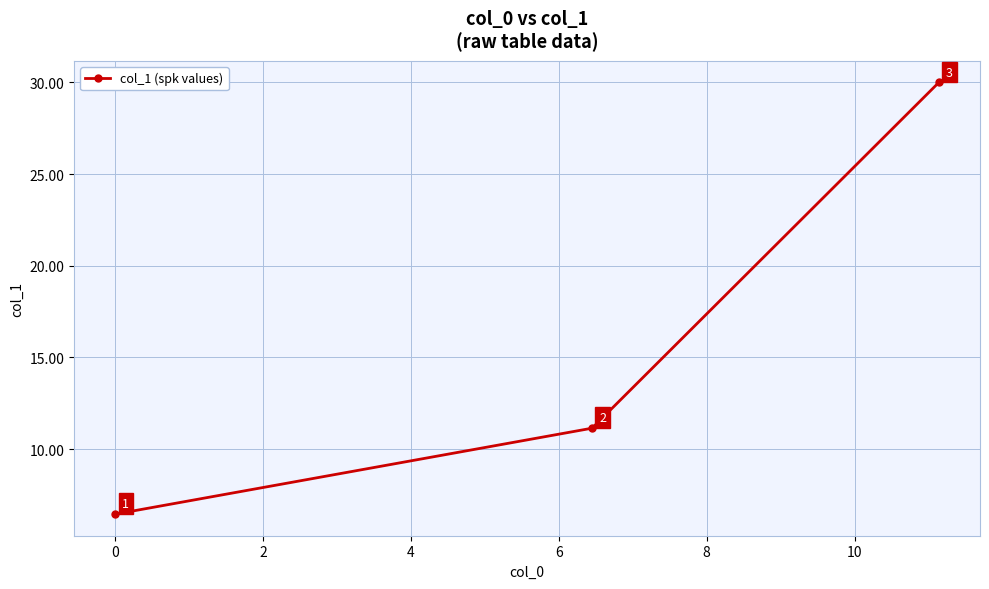

What is the value of the 3rd point from the left?

30.0